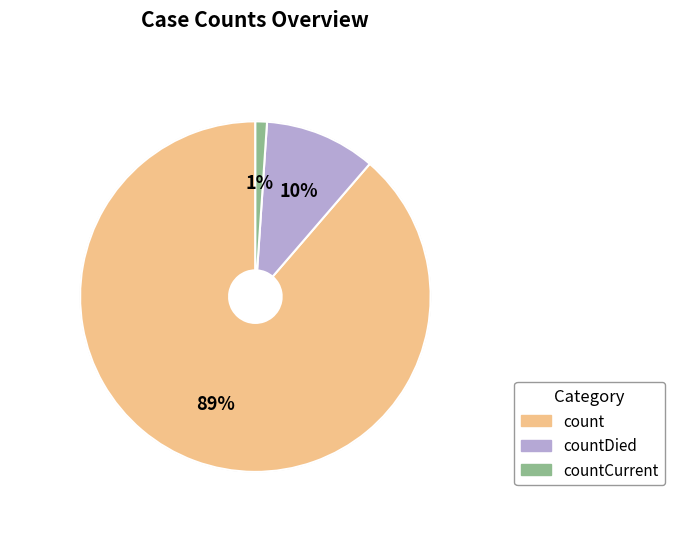

Is there a majority slice in this chart?

Yes